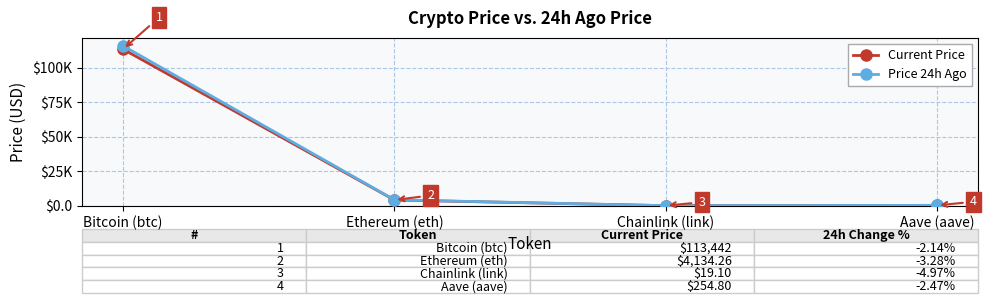

Where does the Current Price series first go above 4134?

Bitcoin (btc)